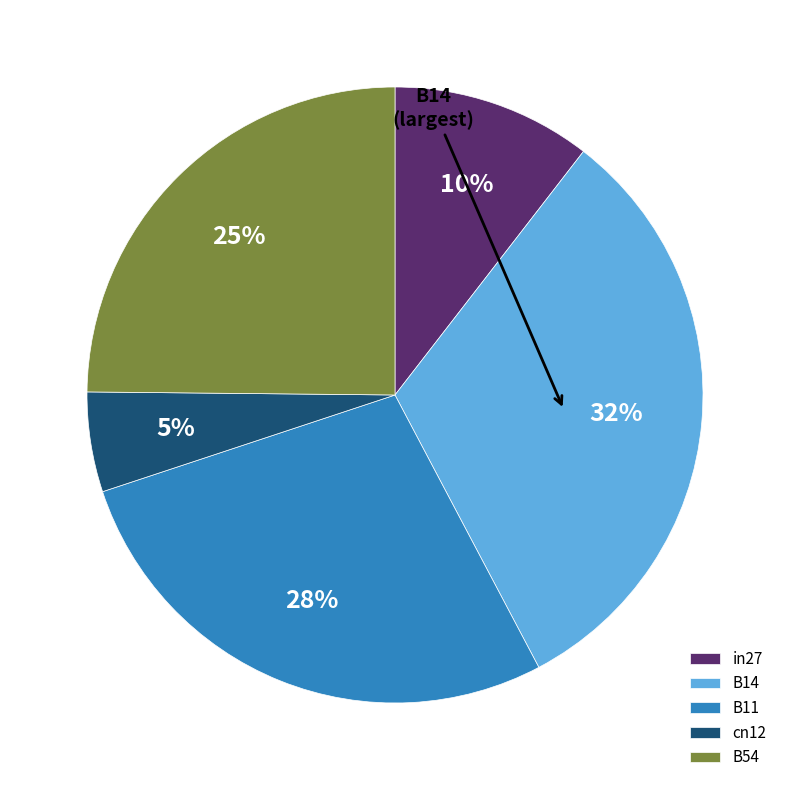

How many slices are in this pie chart?

5